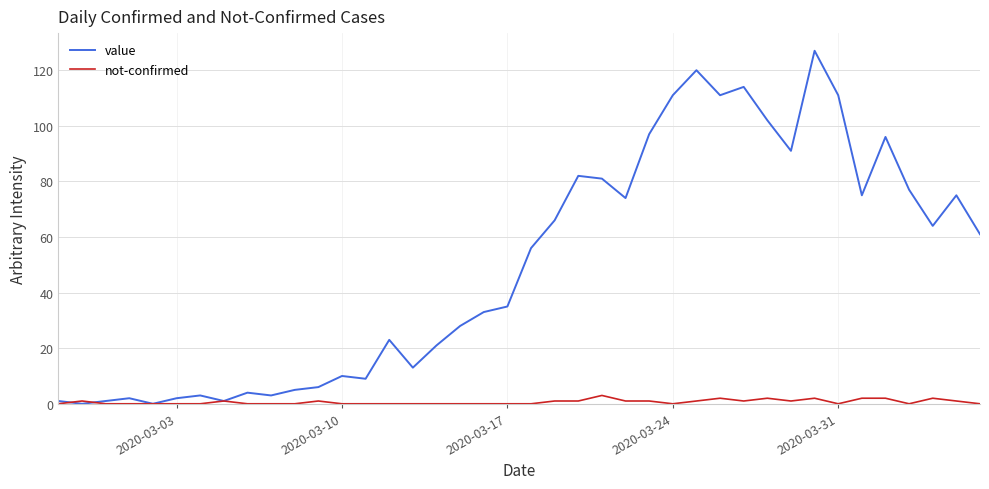

At how many categories does at least one series exceed 67?

16